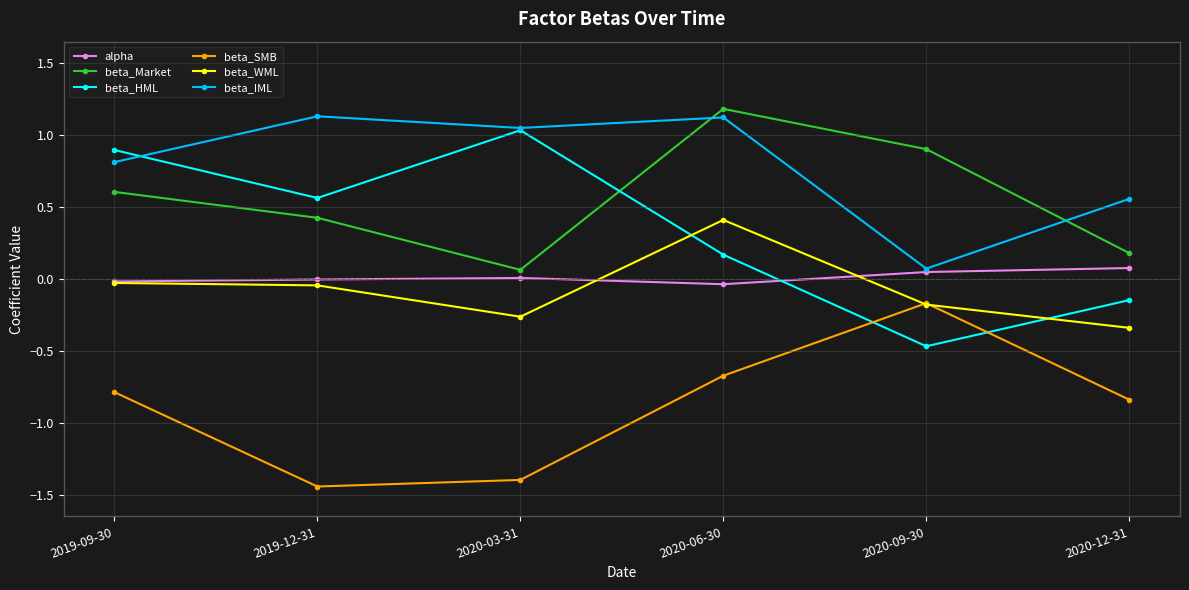

At which category does beta_SMB reach its first local valley?

2019-12-31